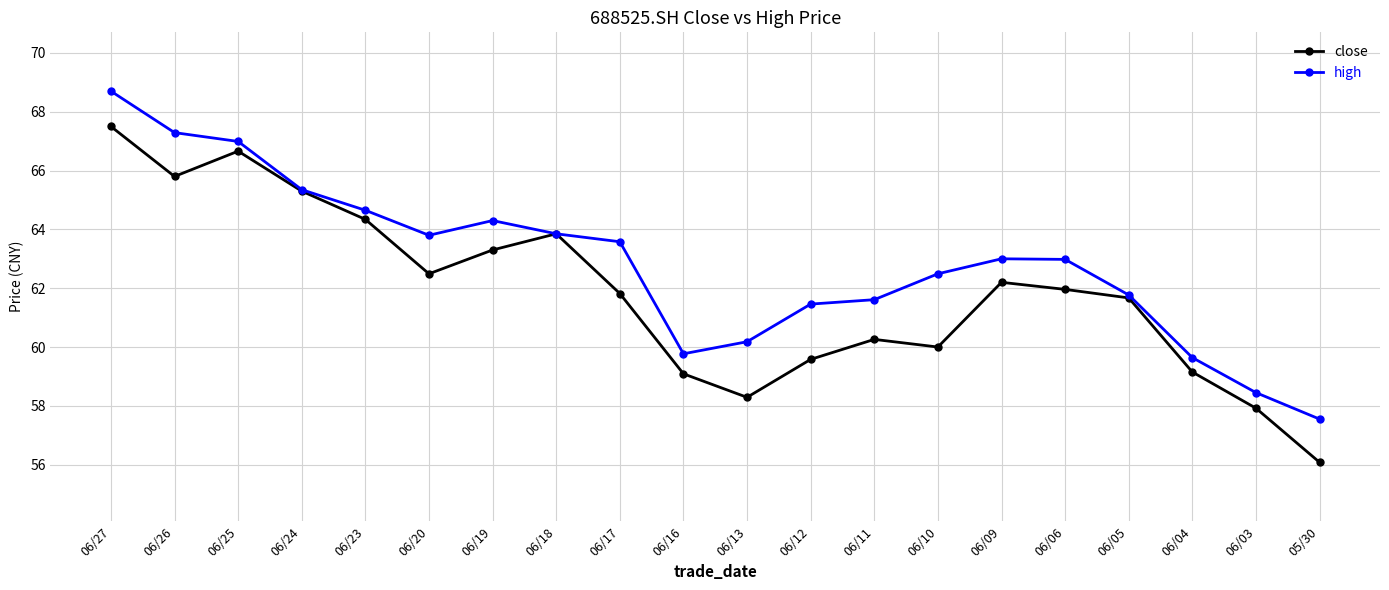

What is the difference between the high values at 06/16 and 06/18?

4.1